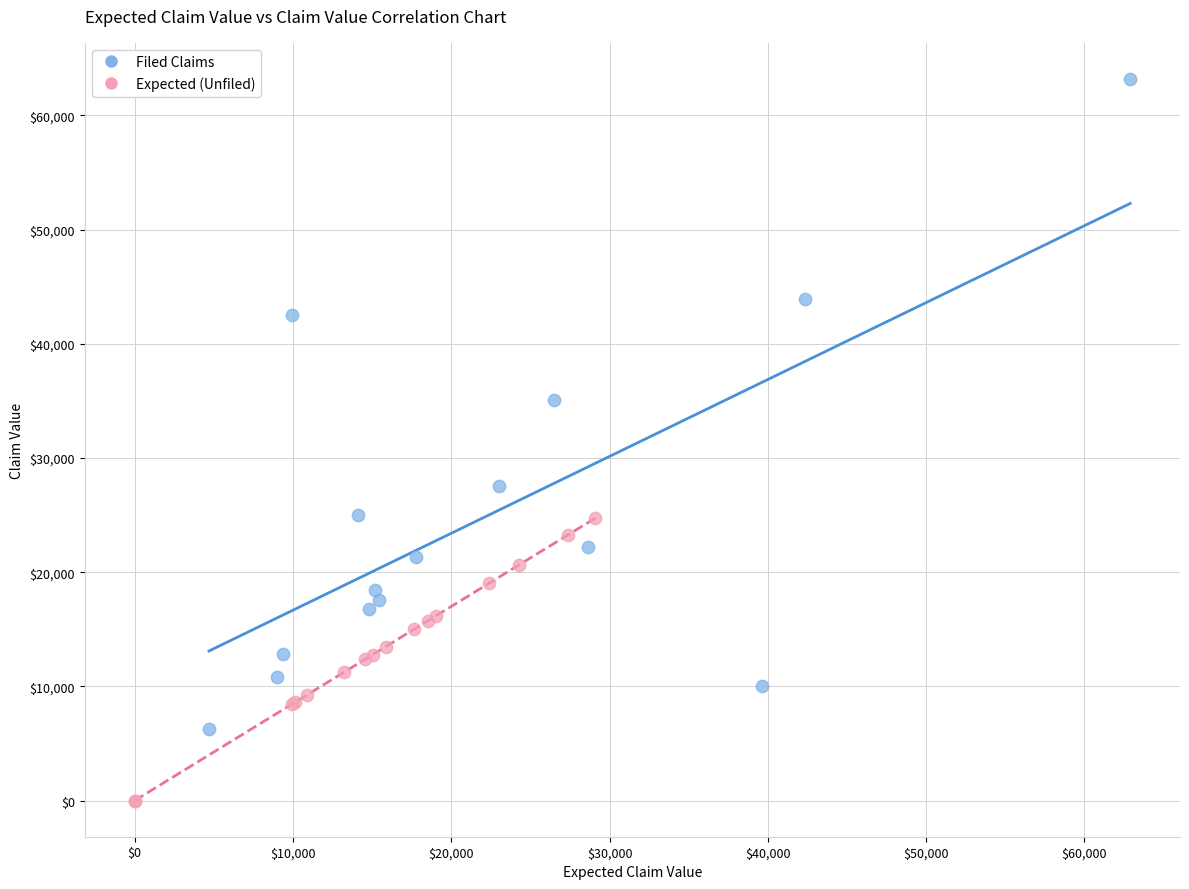

Which series contains the highest Y value?

Filed Claims